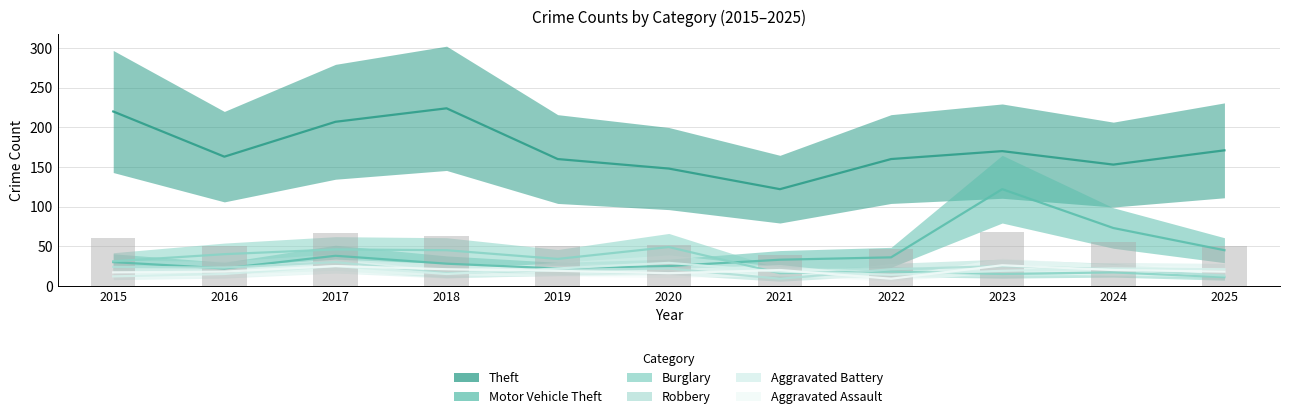

What is the difference between the Aggravated Battery values at 2018 and 2015?

3